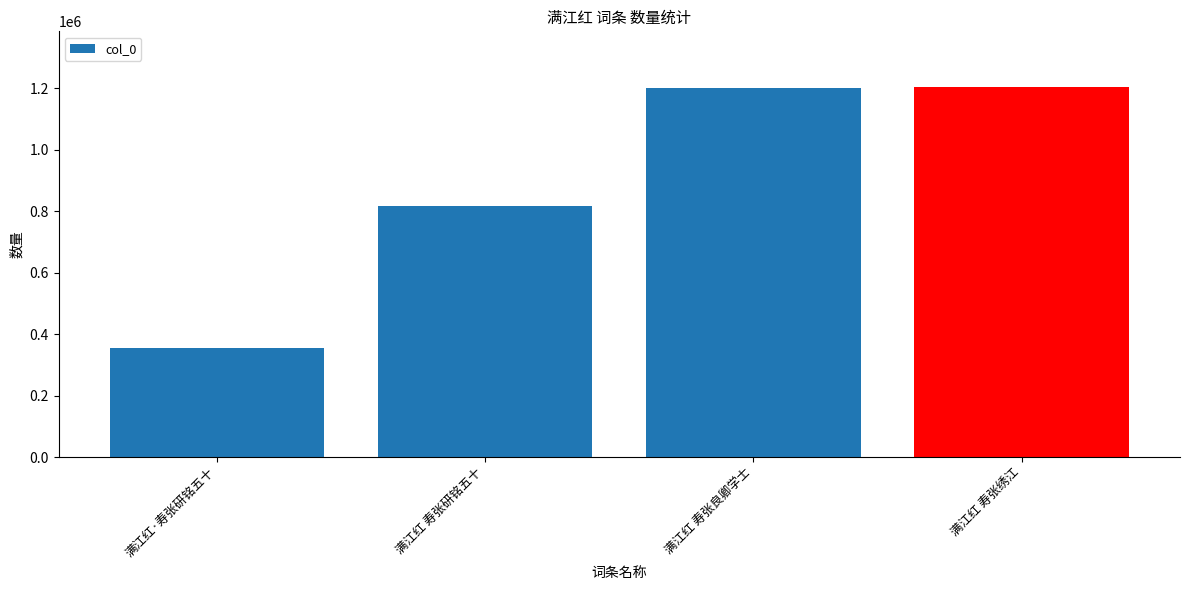

At which category does the chart reach its minimum across all series?

满江红·寿张研铭五十